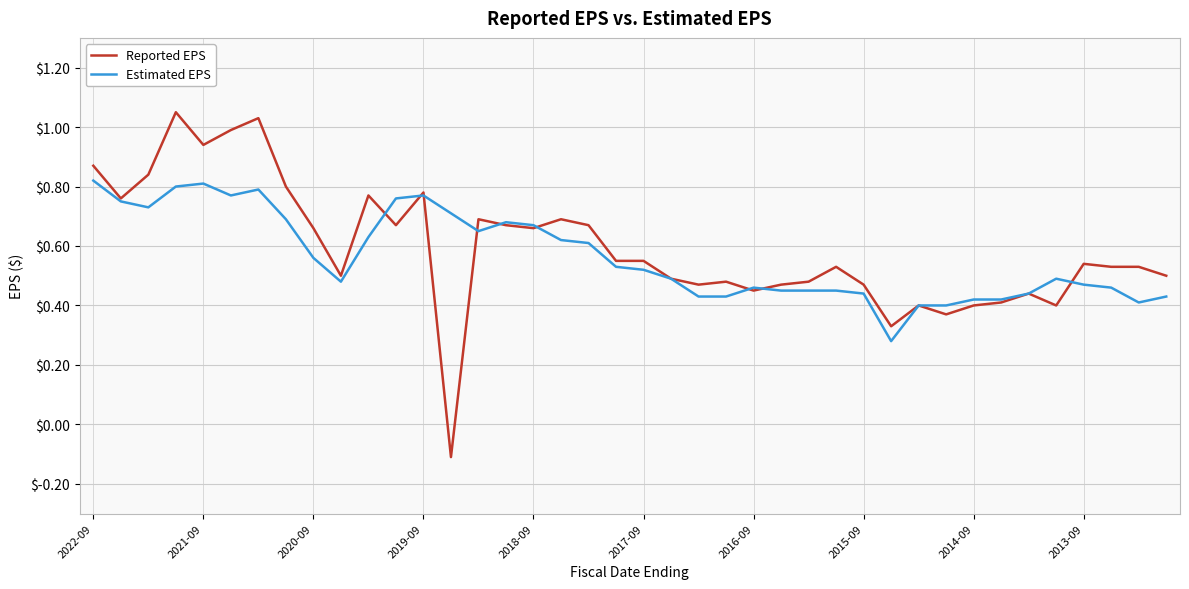

What are all the series names shown in the legend?

Reported EPS, Estimated EPS